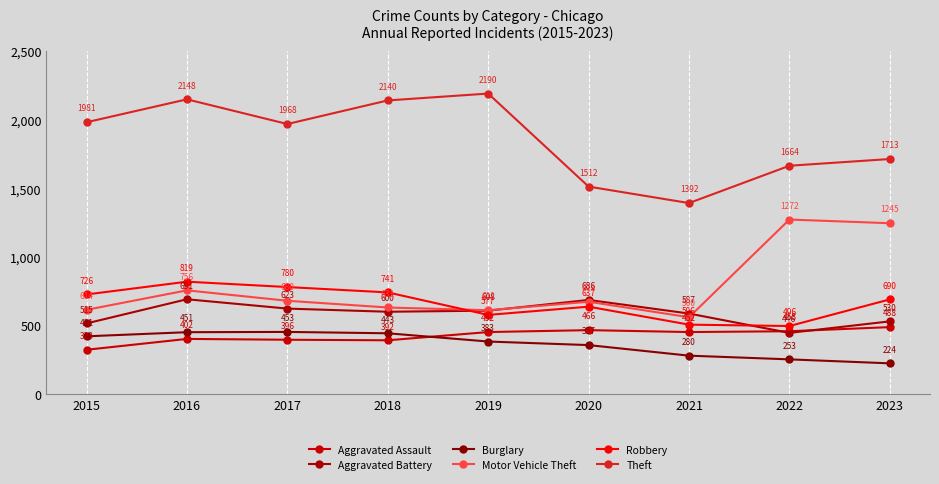

True or false: Aggravated Assault has a value of 458 at 2022.

True